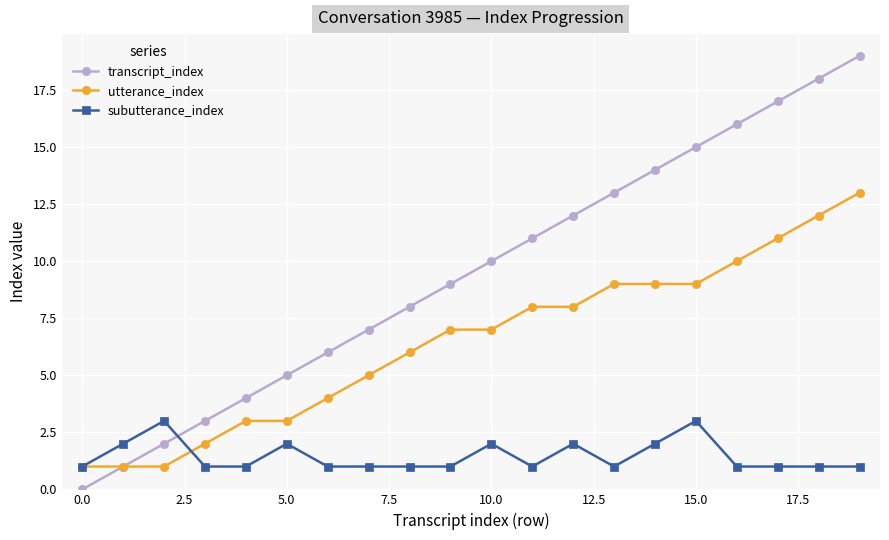

True or false: subutterance_index has more than 0 interior local peaks.

True